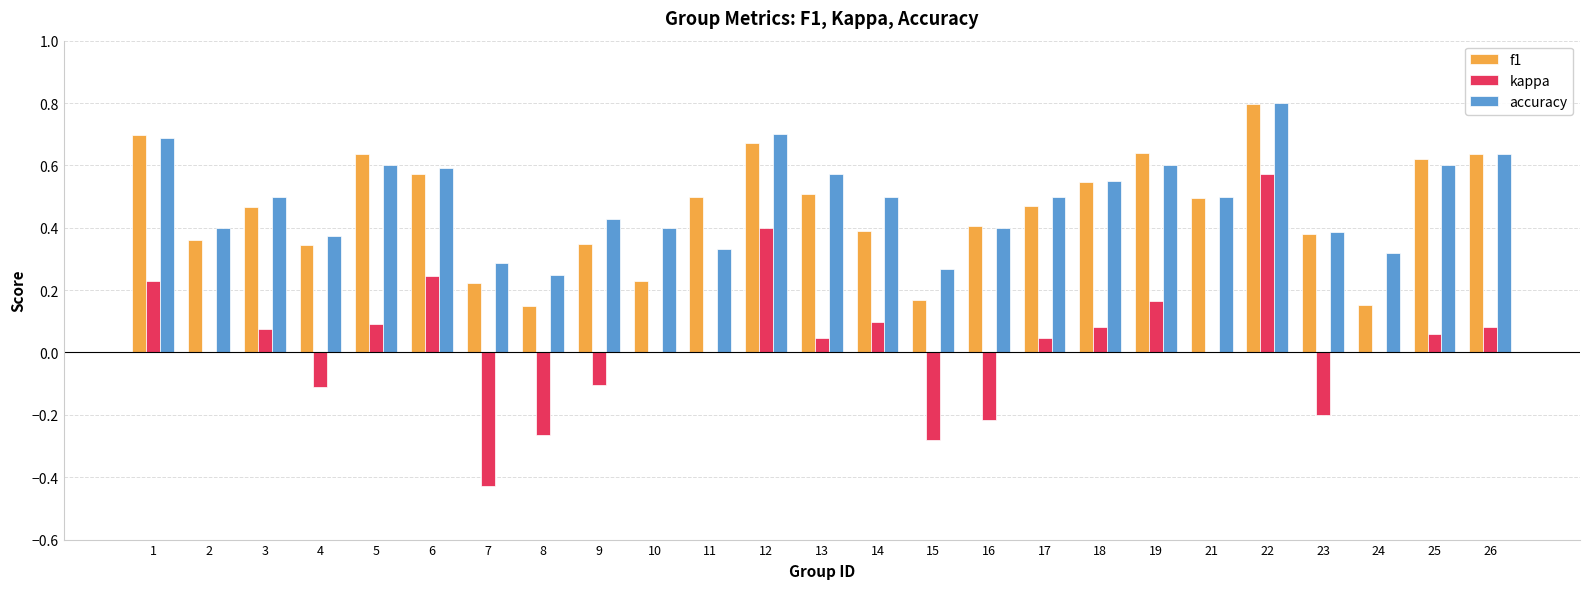

Which series changed the most between 12 and 14?

kappa